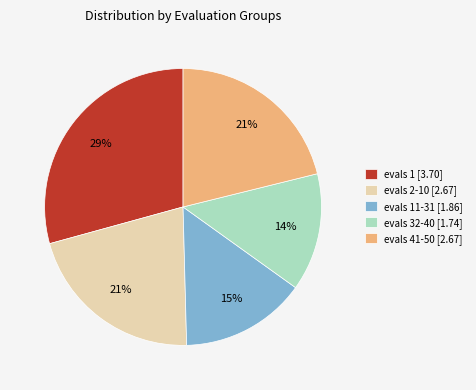

Does evals 11-31 [1.86] account for over 50% of the chart?

No